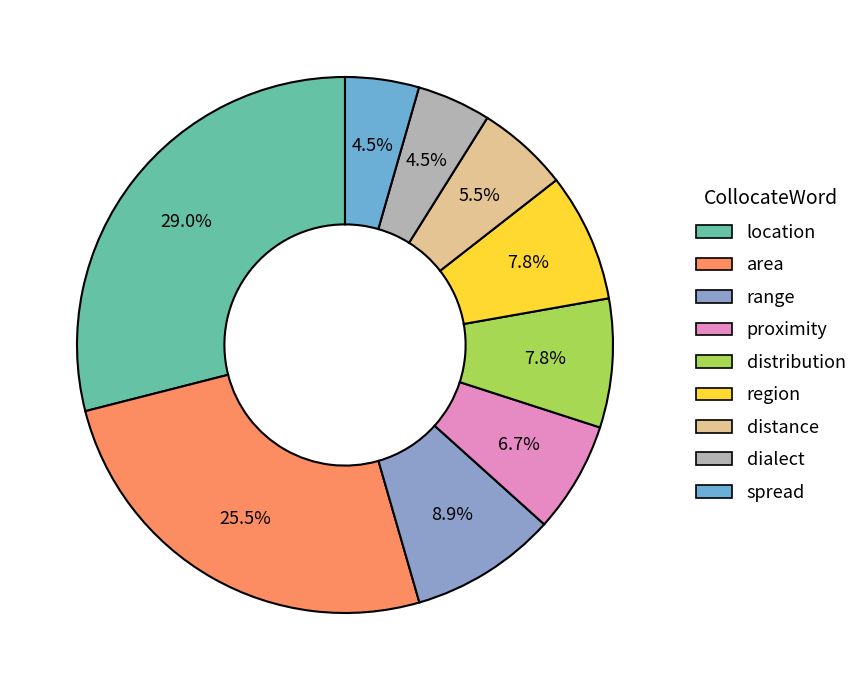

Is it true that spread is 4% of the pie?

True